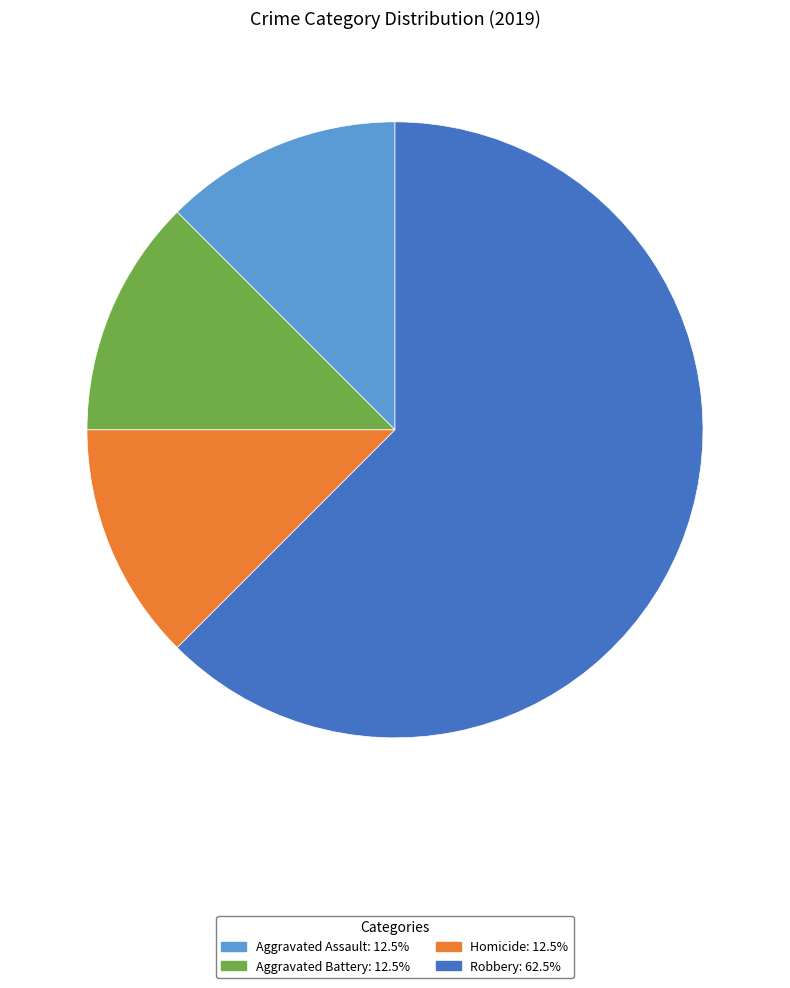

What is the largest slice in the pie chart?

Robbery